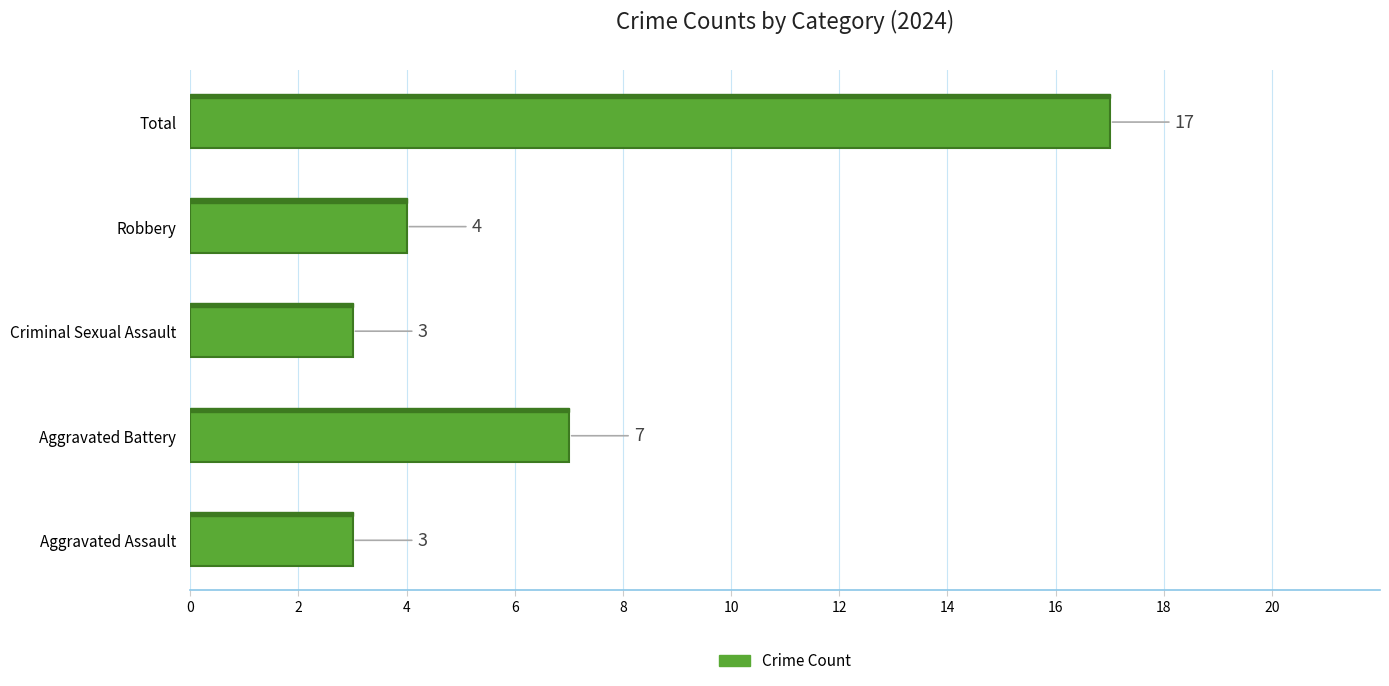

Where is the data nearest to the value 10?

Aggravated Battery